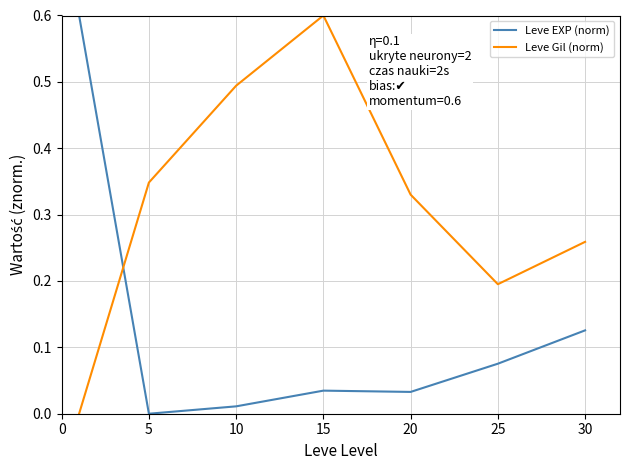

What is the greatest value displayed?

0.6